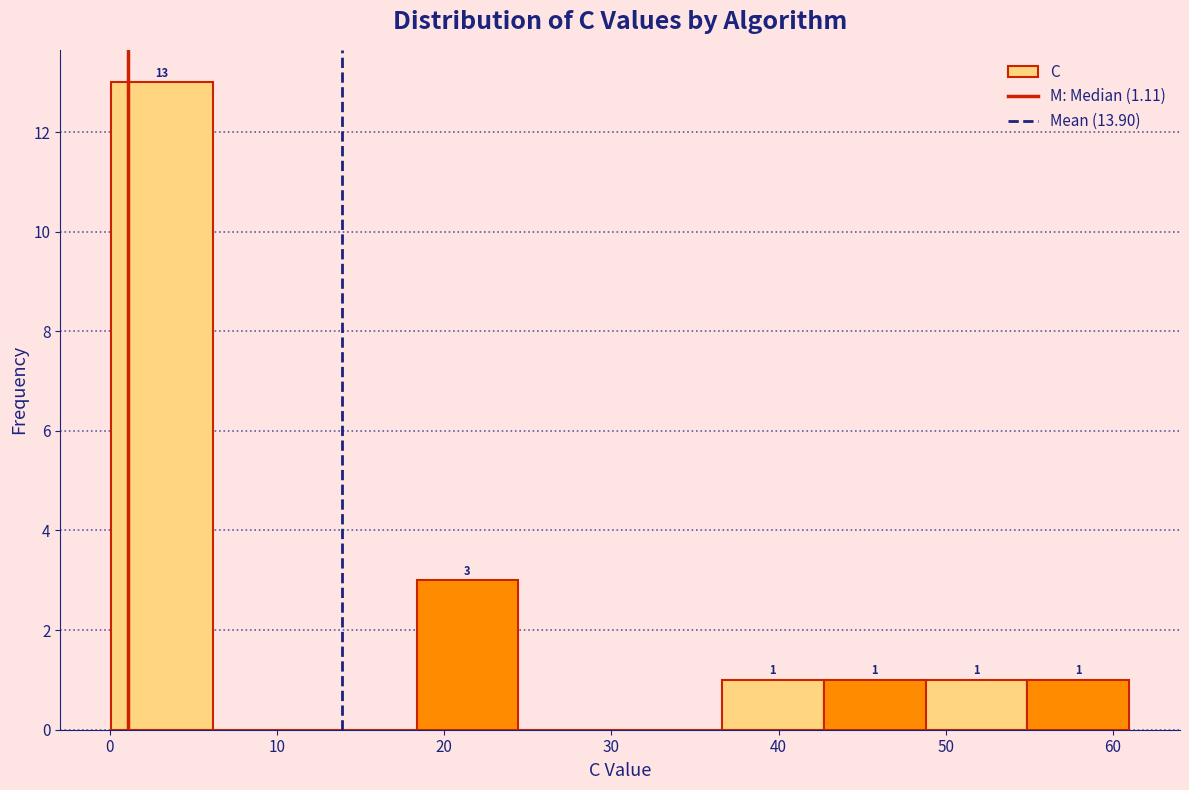

Over which range of the x-axis is the bar tallest?

0 to 6